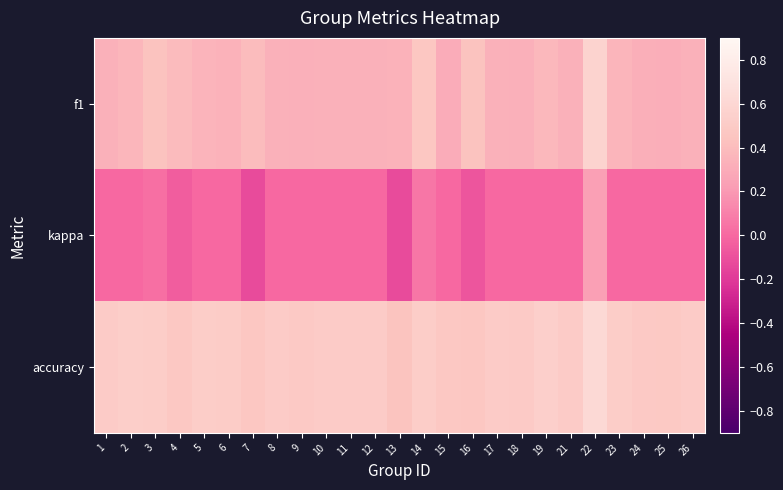

Between 11 and 2, which is larger?

2